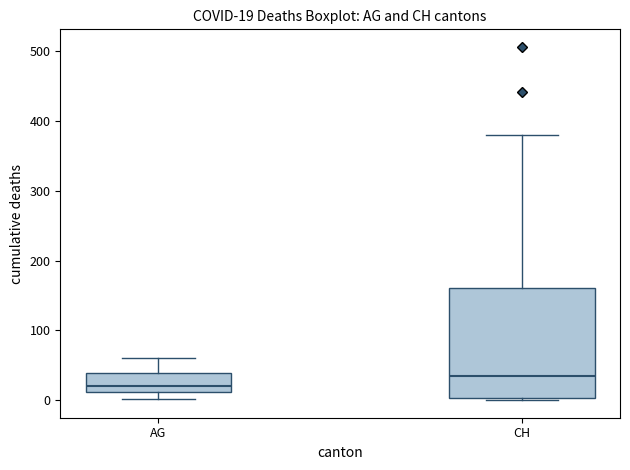

Which box is the tallest, from its lower edge to its upper edge?

CH